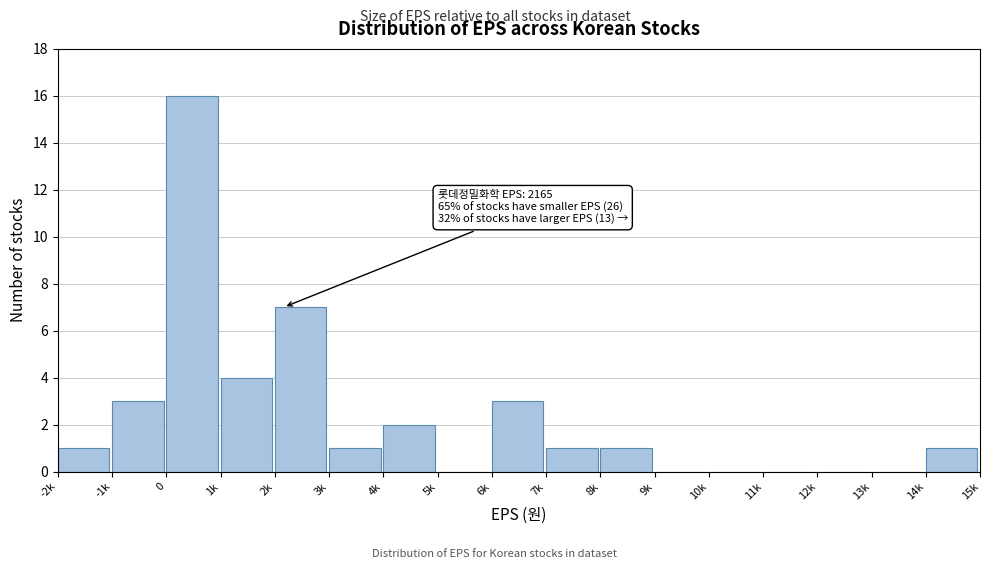

Reading left to right, what are all the values shown in this chart?

-2k=1	-1k=3	0=16	1k=4	2k=7	3k=1	4k=2	5k=0	6k=3	7k=1	8k=1	9k=0	10k=0	11k=0	12k=0	13k=0	14k=1